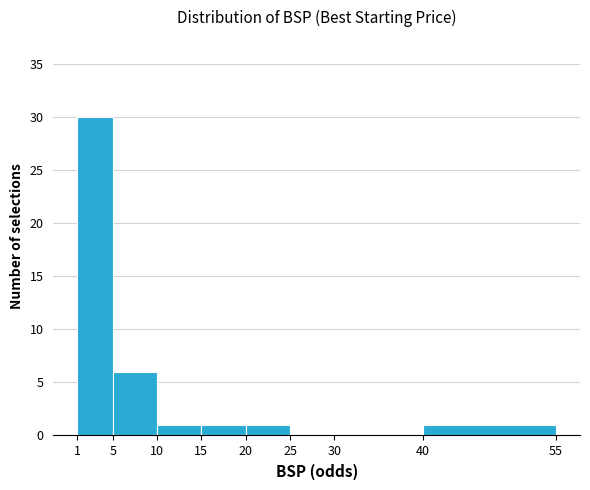

How tall is the bar that spans 40 to 55 on the x-axis? The values are not printed on the chart, so give them approximately, as read against the axis.

1